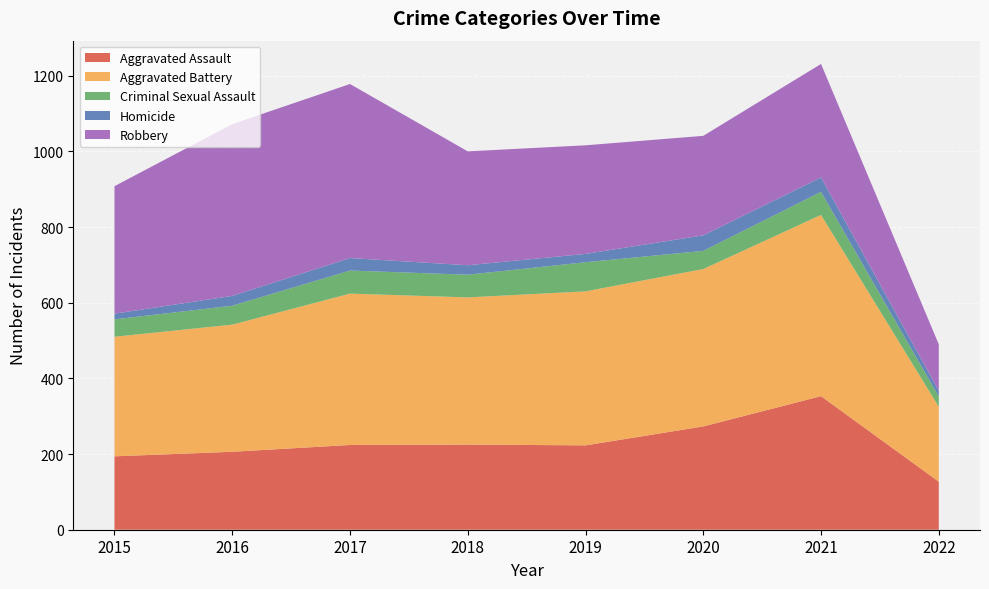

Reading left to right, what are all the values shown in this chart?

Aggravated Assault: 2015=194	2016=206	2017=224	2018=225	2019=223	2020=273	2021=353	2022=127
Aggravated Battery: 2015=316	2016=336	2017=400	2018=389	2019=407	2020=416	2021=479	2022=198
Criminal Sexual Assault: 2015=46	2016=50	2017=61	2018=60	2019=77	2020=48	2021=61	2022=27
Homicide: 2015=15	2016=26	2017=33	2018=25	2019=22	2020=41	2021=38	2022=15
Robbery: 2015=337	2016=454	2017=460	2018=301	2019=287	2020=263	2021=300	2022=123